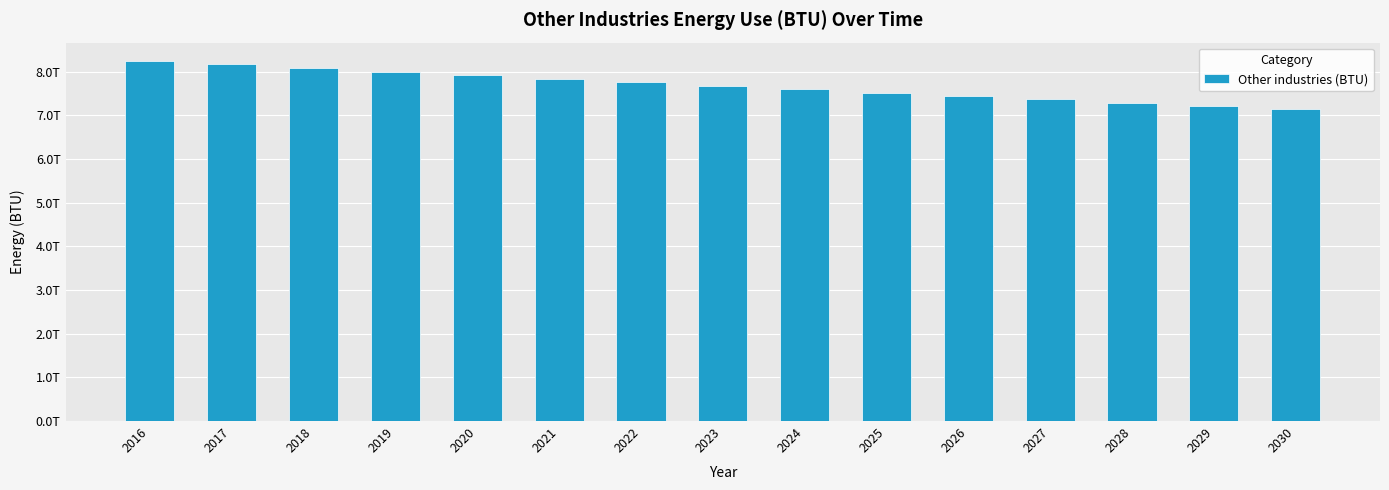

Does the chart contain any negative values?

No